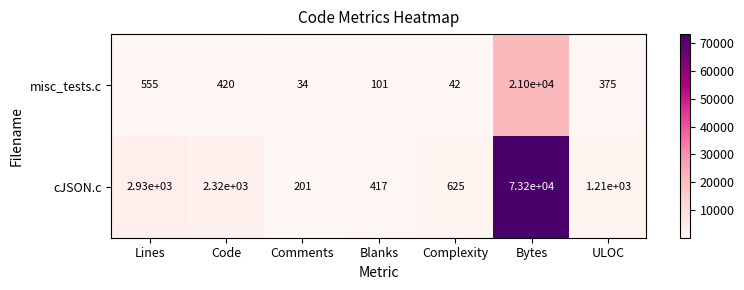

At which category is the sum across all series the highest?

Bytes